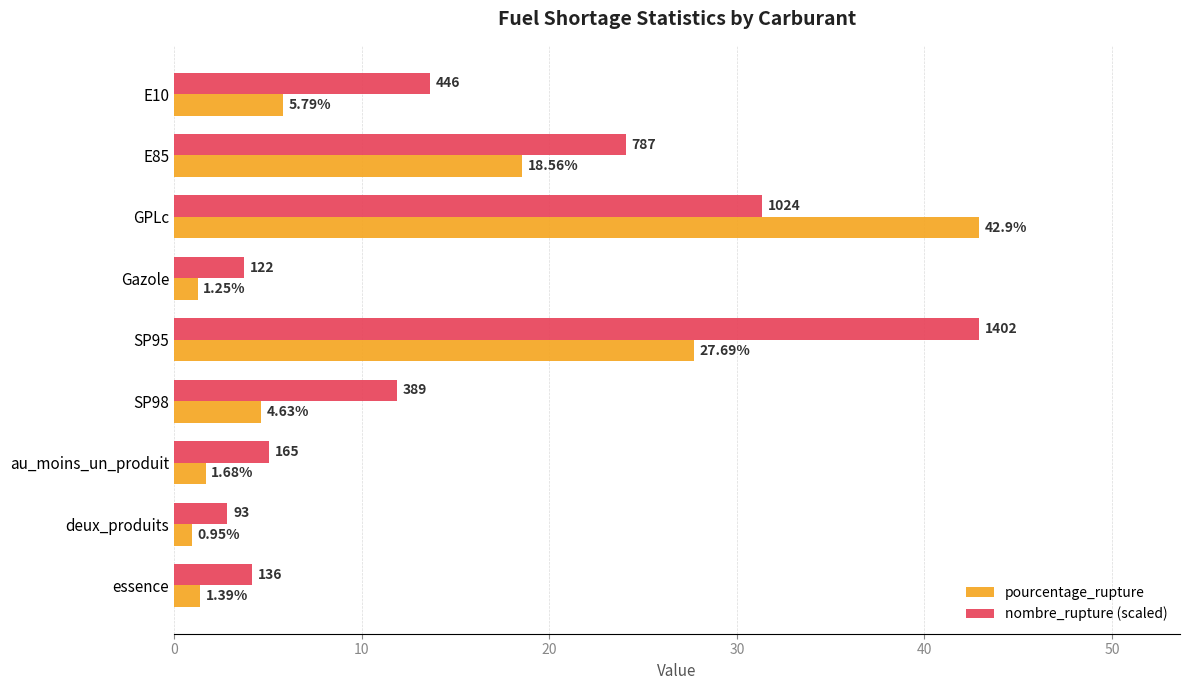

Between SP98 and au_moins_un_produit, which series saw the biggest shift?

nombre_rupture (scaled)